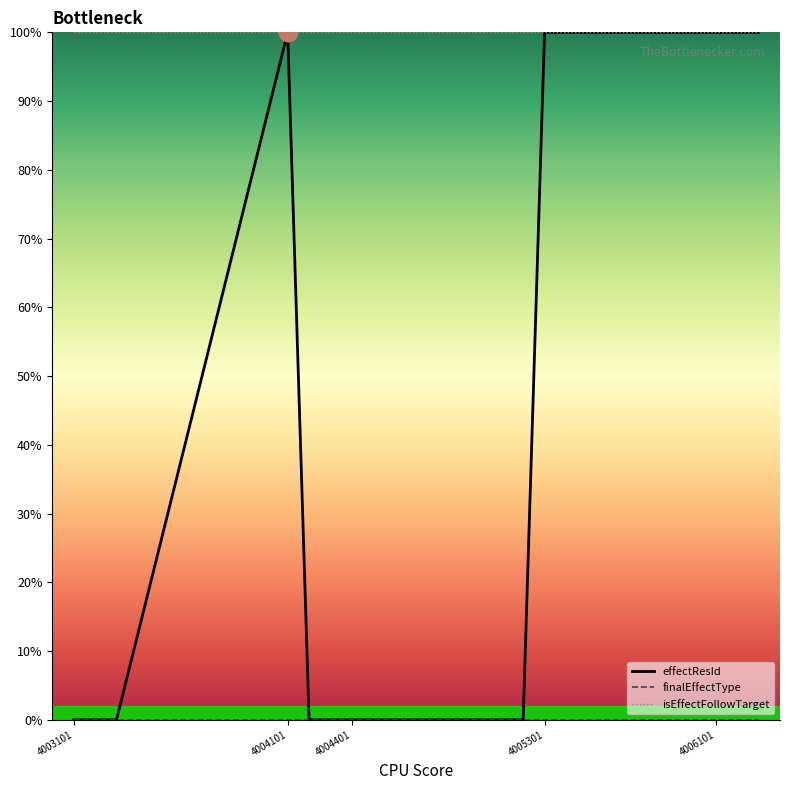

Which series has the largest range (max minus min)?

effectResId